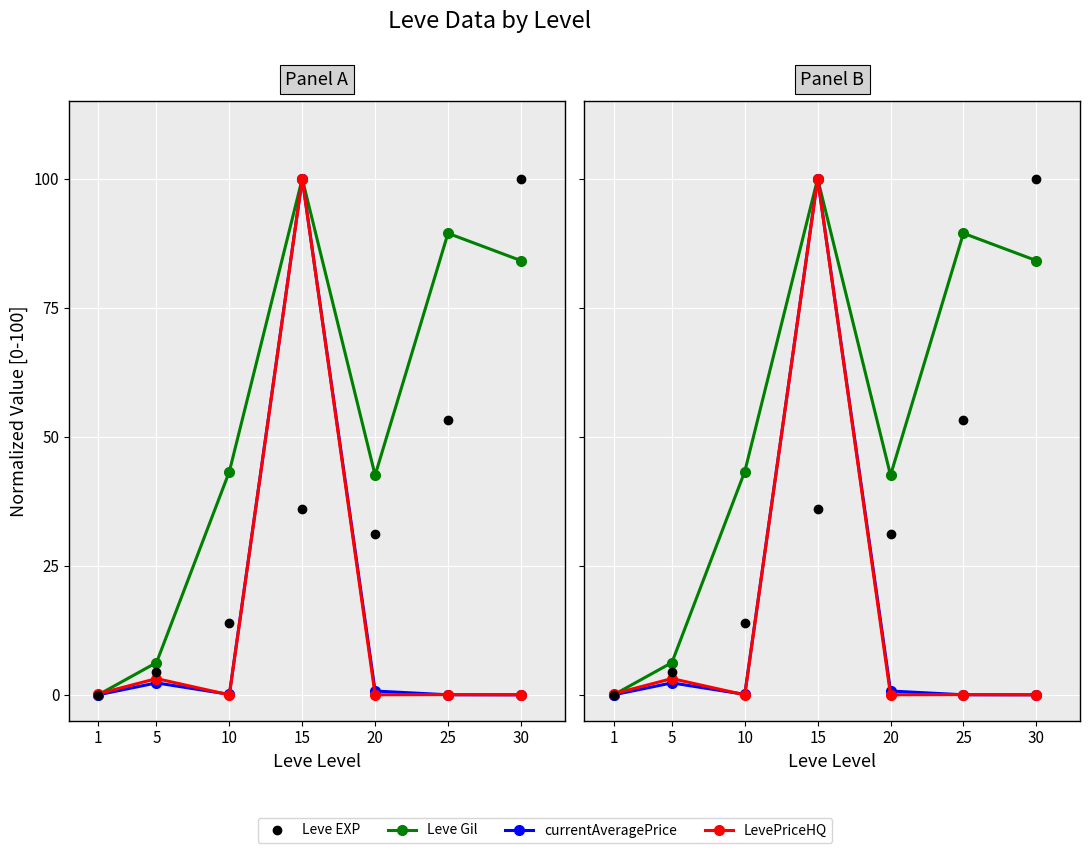

True or false: LevePriceHQ has a value of 3.2 at 5.

True